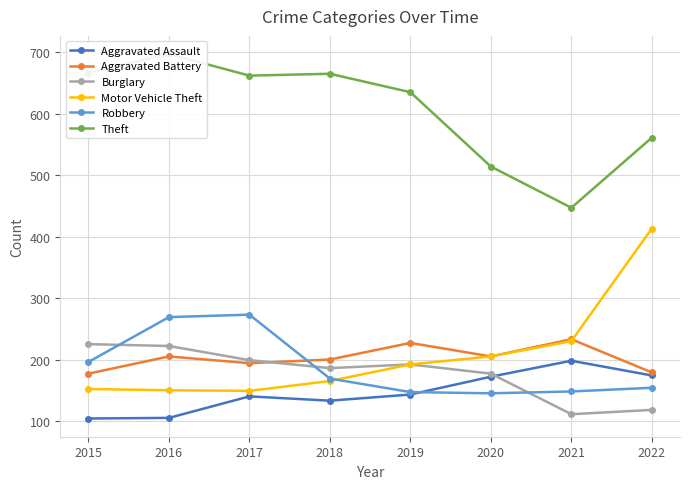

What is the sum of all Motor Vehicle Theft values?

1656